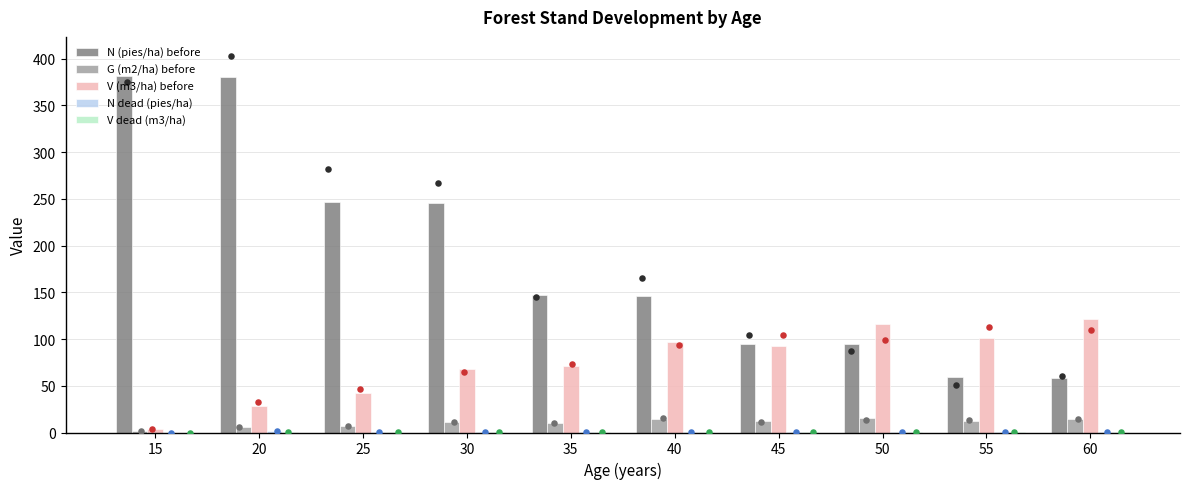

What are all the series names shown in the legend?

N (pies/ha) before, G (m2/ha) before, V (m3/ha) before, N dead (pies/ha), V dead (m3/ha)